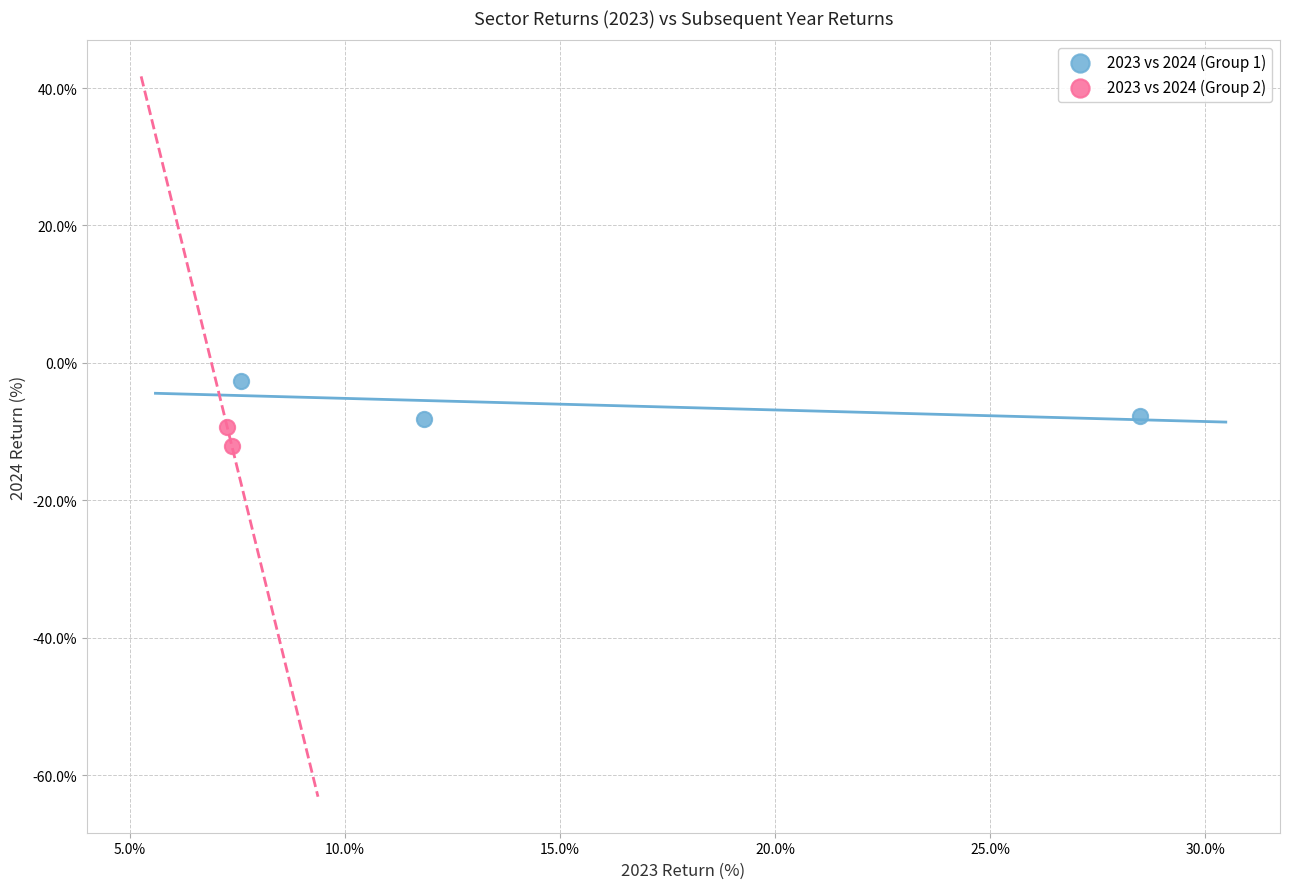

What are all the series names shown in the legend?

2023 vs 2024 (Group 1), 2023 vs 2024 (Group 2)